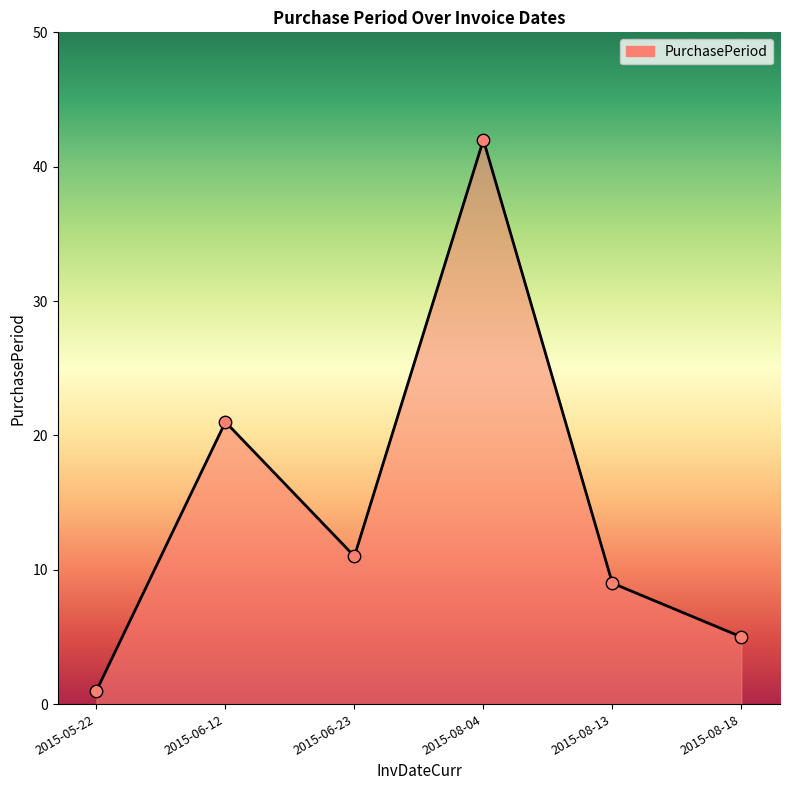

What is the ratio of the value at 2015-06-12 to the value at 2015-08-04?

0.5